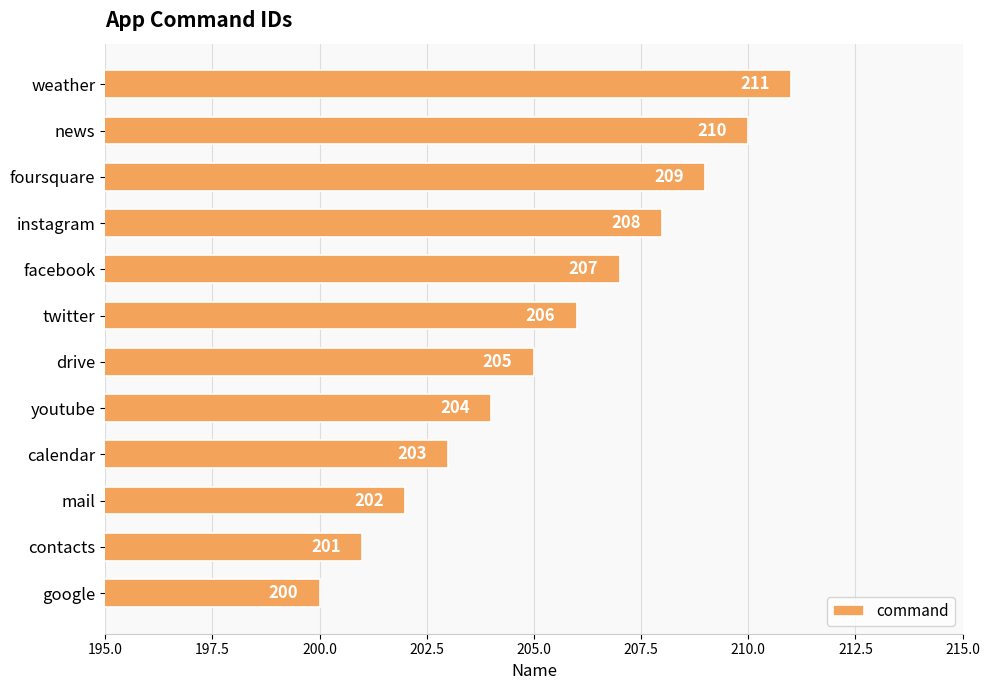

Where is the data nearest to the value 205?

drive